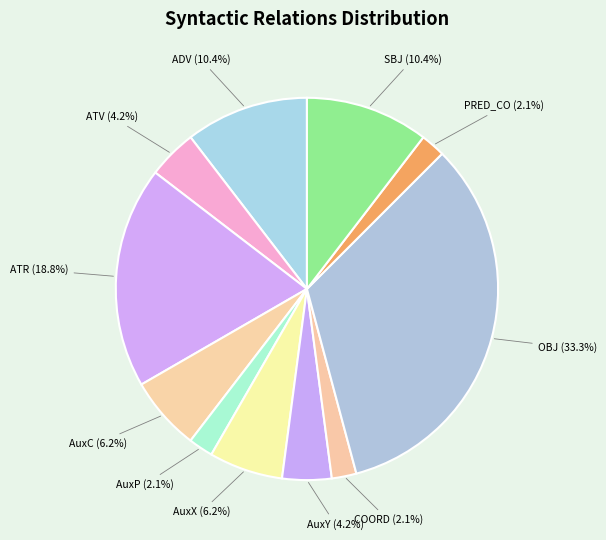

Is there any slice that represents more than half of the pie?

No